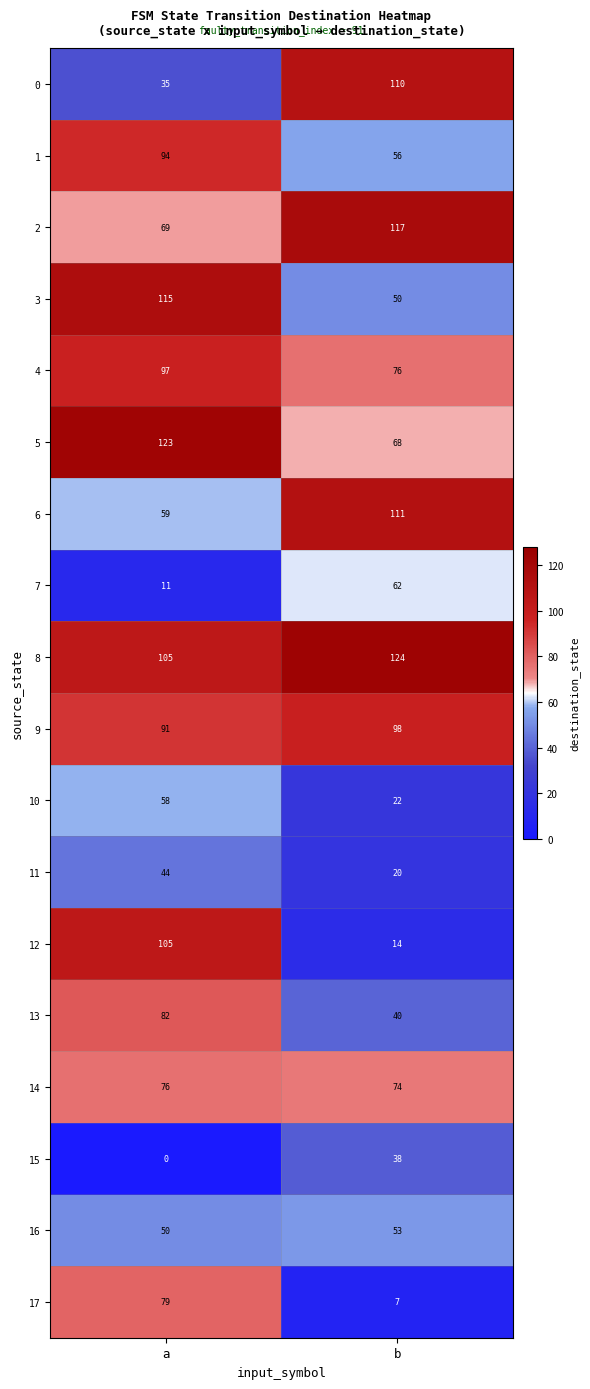

Is it true that 14 equals 74 at b?

True